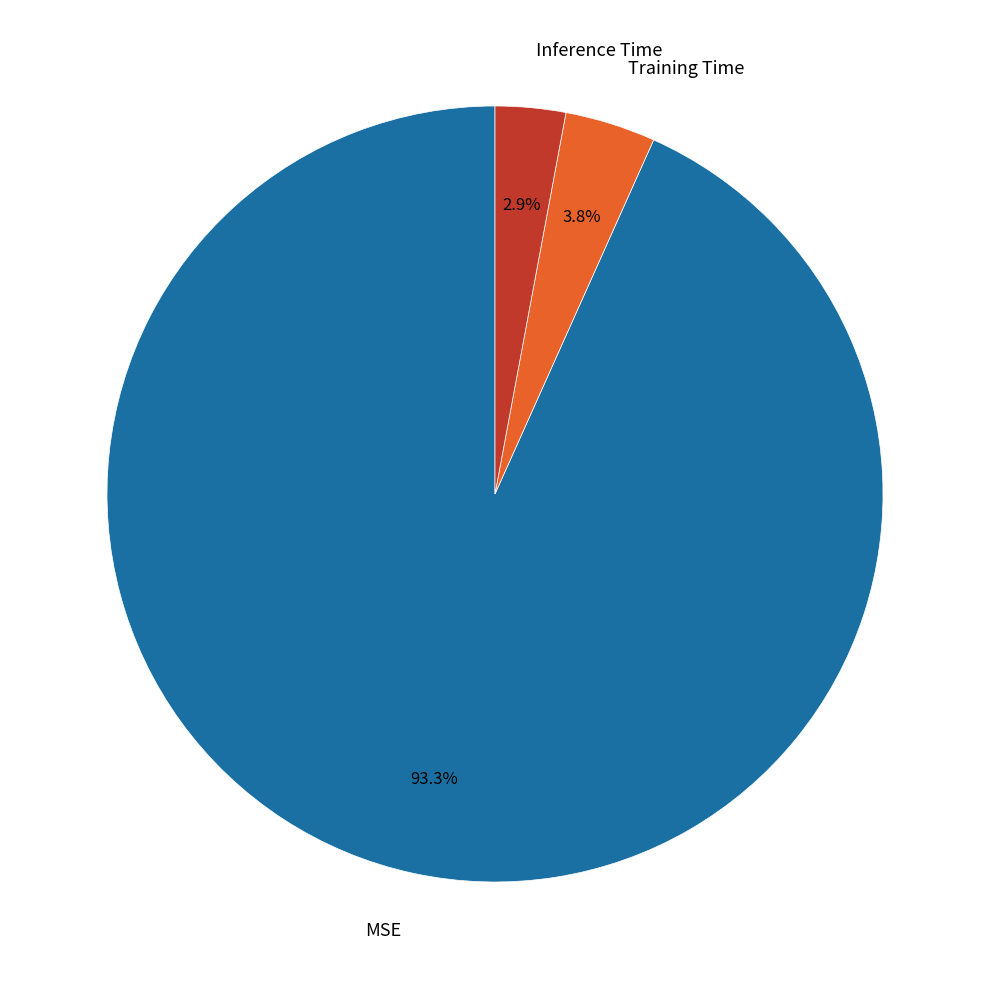

Count the number of slices in the pie.

3